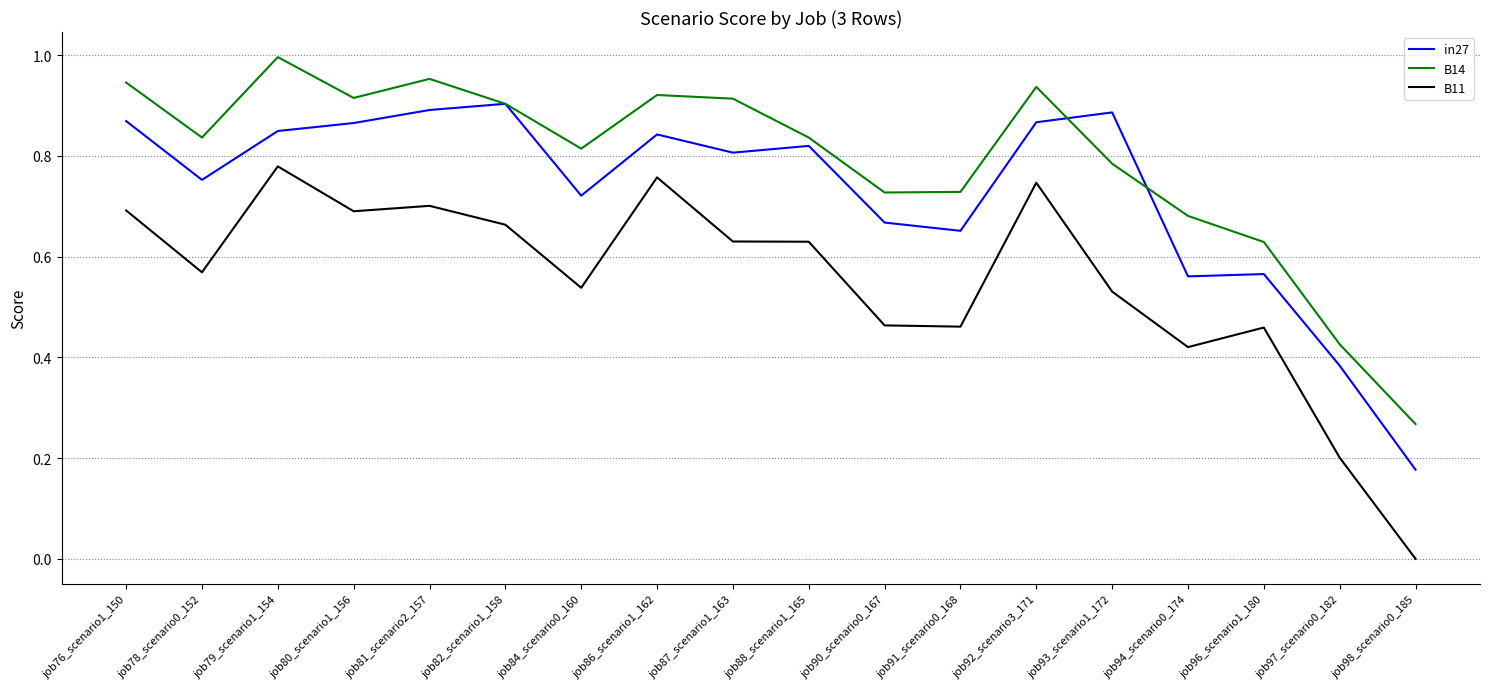

The value of B11 at job86_scenario1_162 is 0.8. True or false?

True